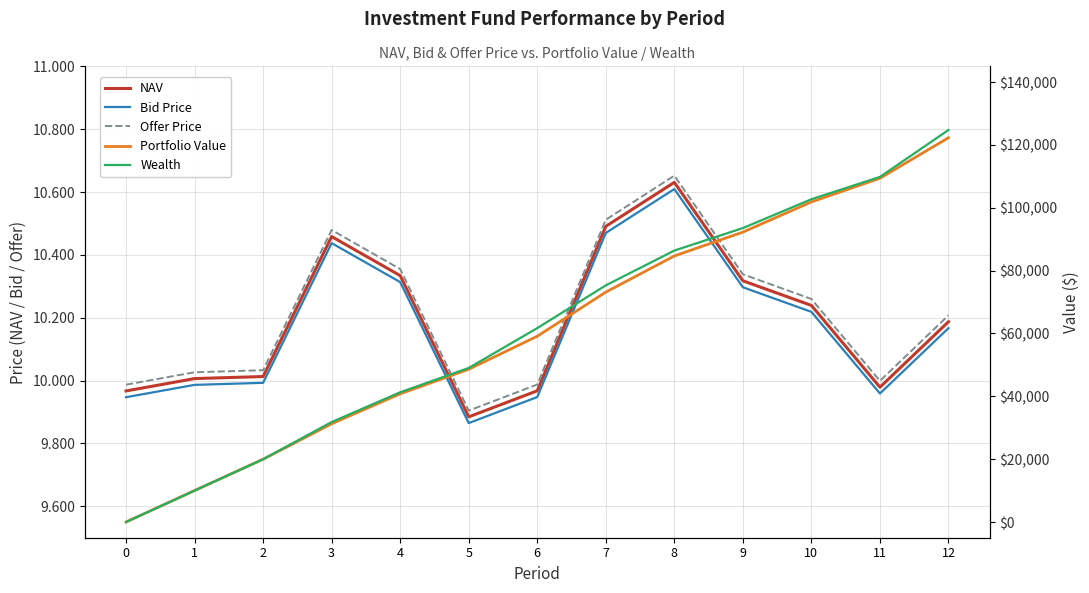

Reading right to left, what are all the values shown in this chart?

NAV: 10.2	10.0	10.2	10.3	10.6	10.5	10.0	9.9	10.3	10.5	10.0	10.0	10.0
Bid Price: 10.2	10.0	10.2	10.3	10.6	10.5	9.9	9.9	10.3	10.4	10.0	10.0	9.9
Offer Price: 10.2	10.0	10.3	10.3	10.7	10.5	10.0	9.9	10.4	10.5	10.0	10.0	10.0
Portfolio Value: 122272.5	109384.4	101849.0	92241.6	84653.3	73150.8	59114.5	48602.7	40793.1	31263.9	19972.4	9999.4	0.0
Wealth: 124743.8	109813.9	102708.0	93530.1	86371.2	75298.2	61691.3	49022.4	41272.8	31803.5	19972.4	9999.4	0.0